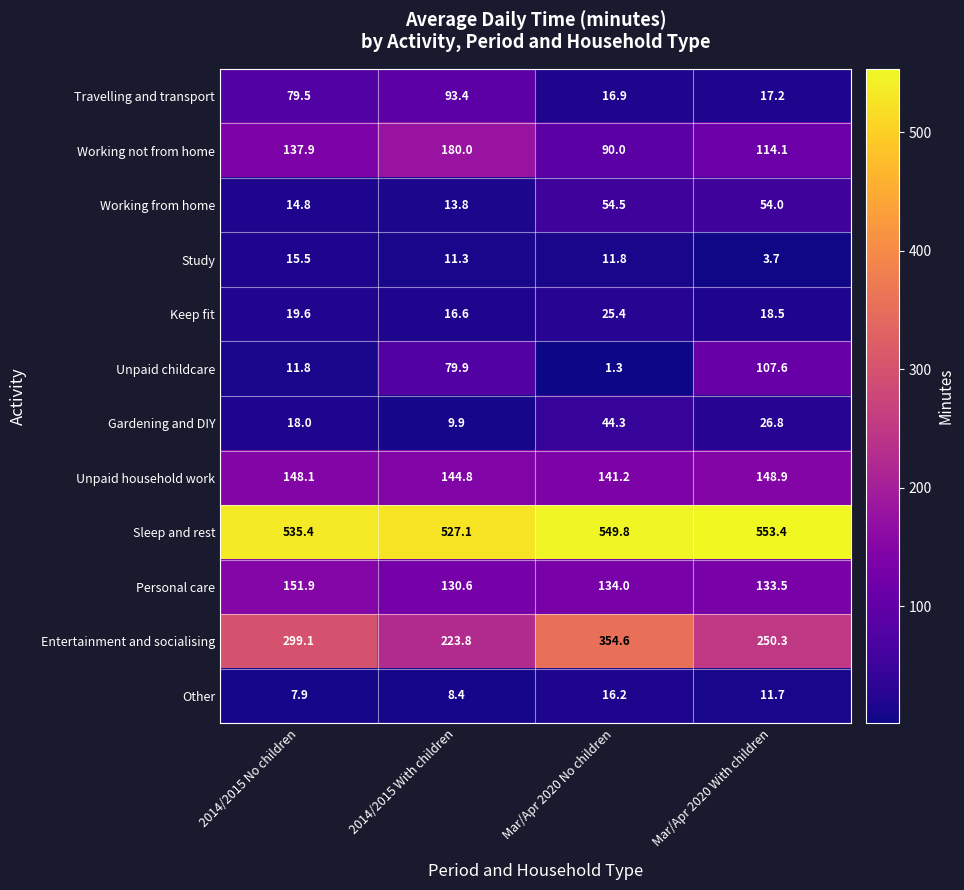

Which label corresponds to the largest value in the chart?

Mar/Apr 2020 With children